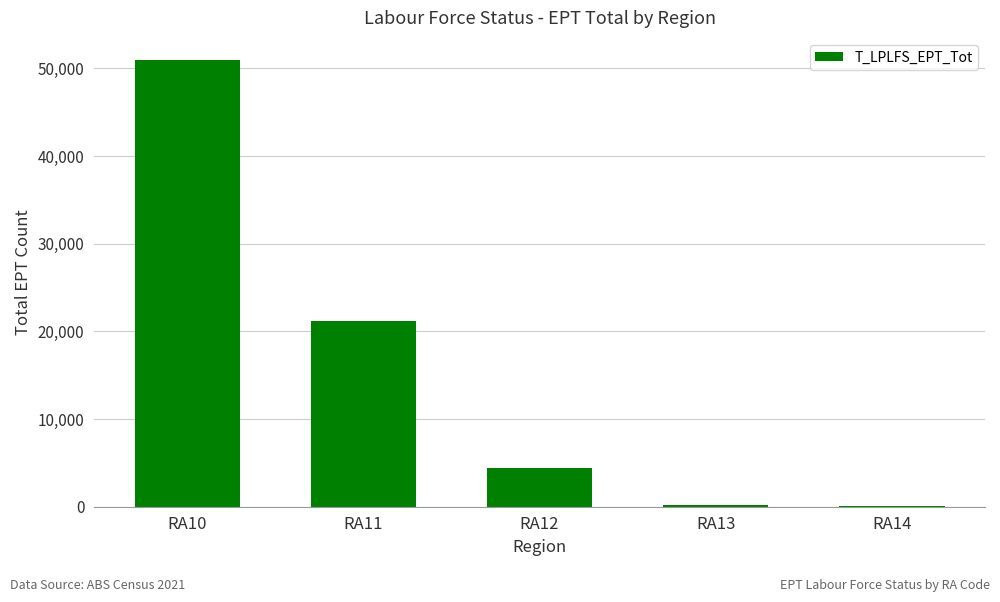

What is the maximum value shown in the chart?

50928